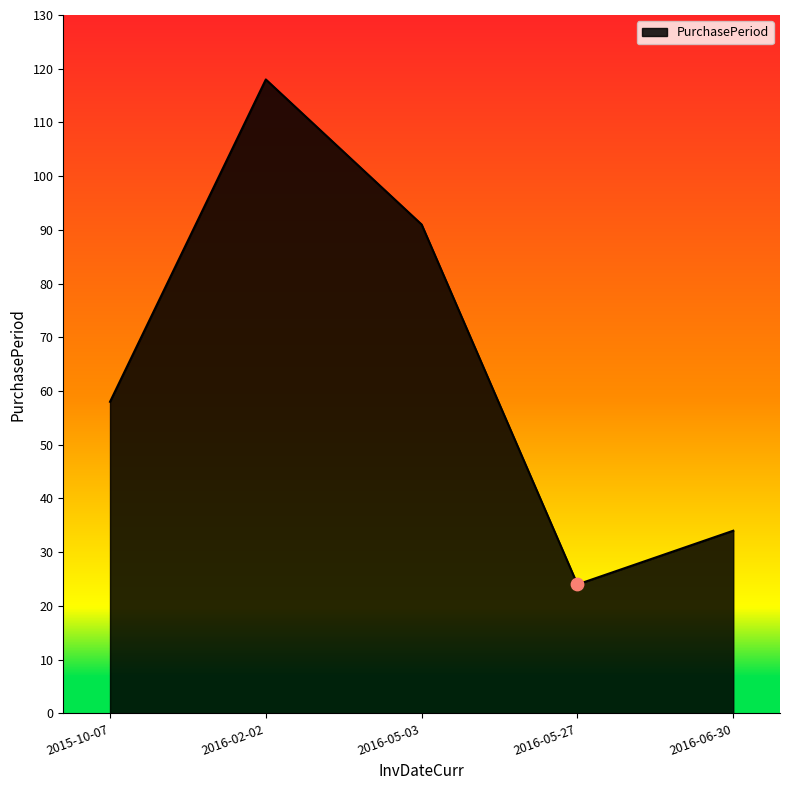

Between 2016-05-03 and 2016-05-27, which is larger?

2016-05-03